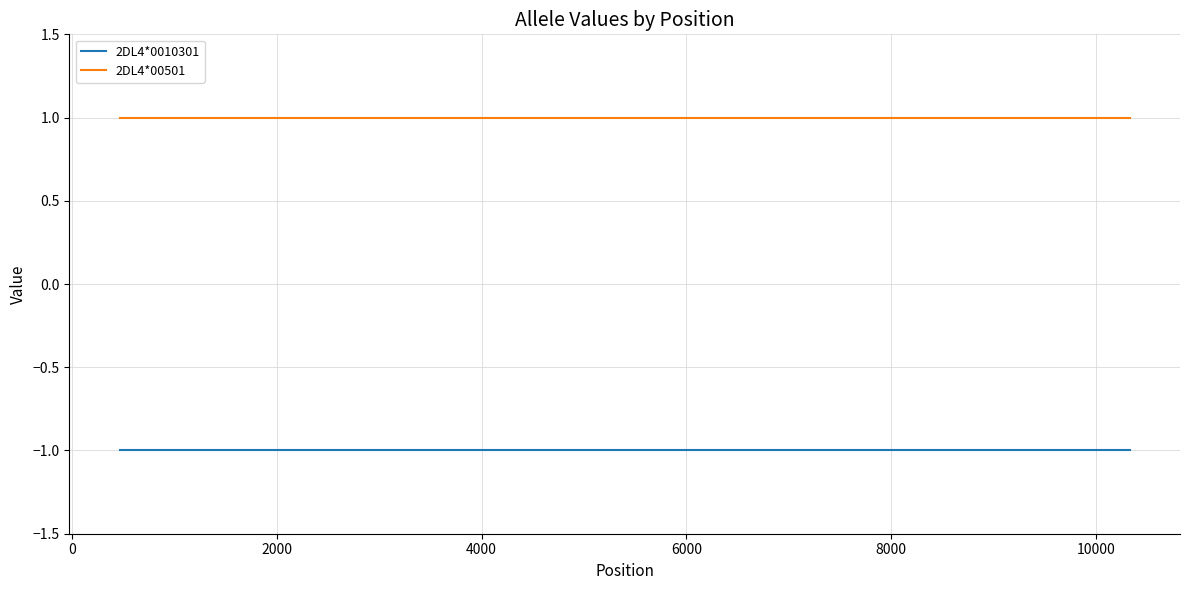

What is the maximum value shown in the chart?

1